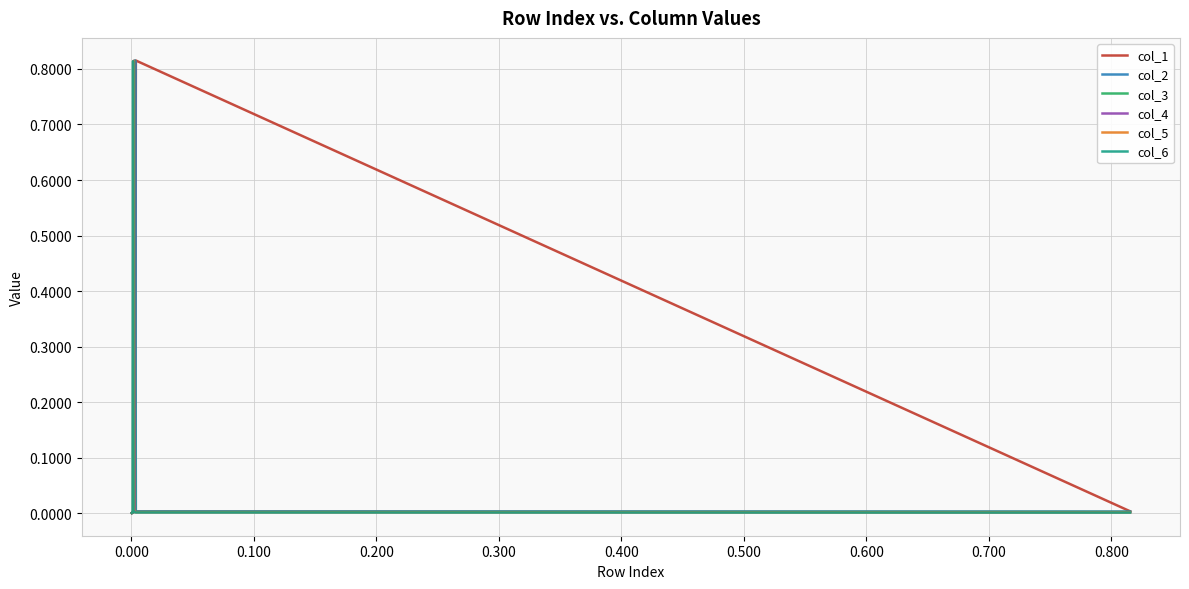

How many distinct data groups are displayed?

6